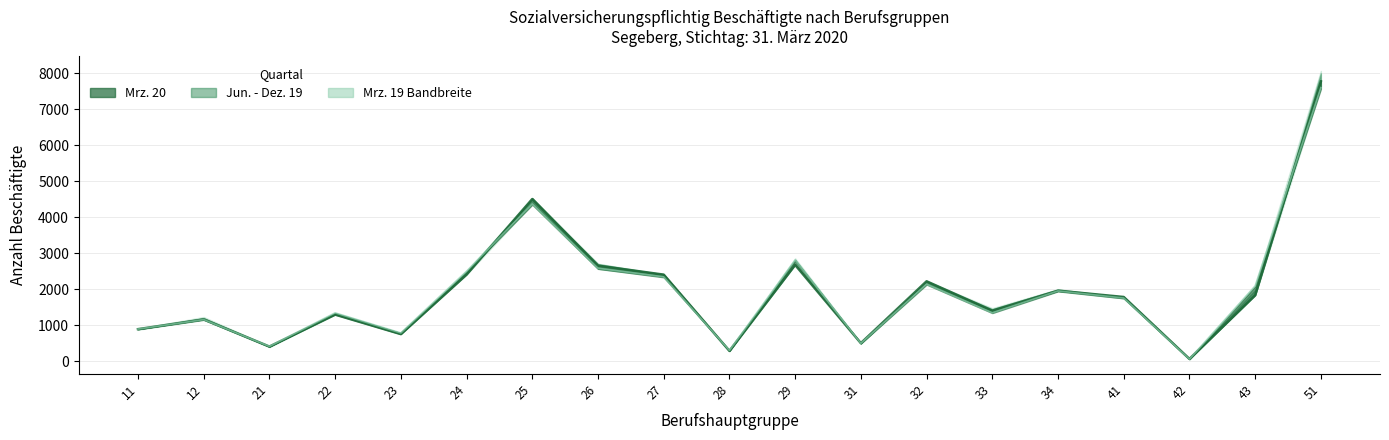

What is the value of the Dez. 19 point at the 17th from the left?

64